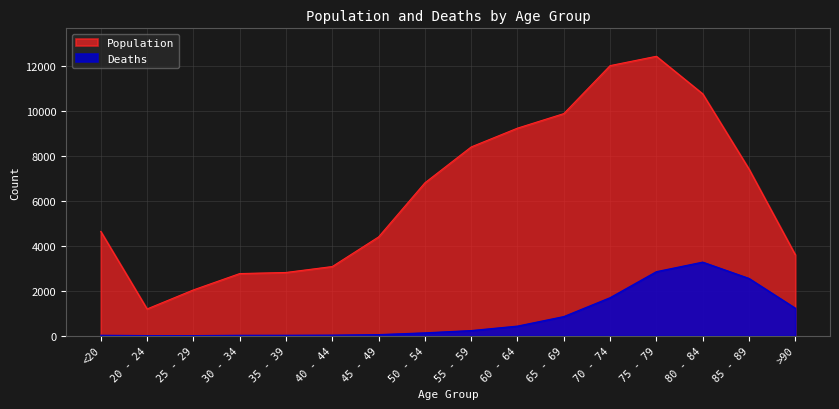

What is the sum of all Deaths values?

13343